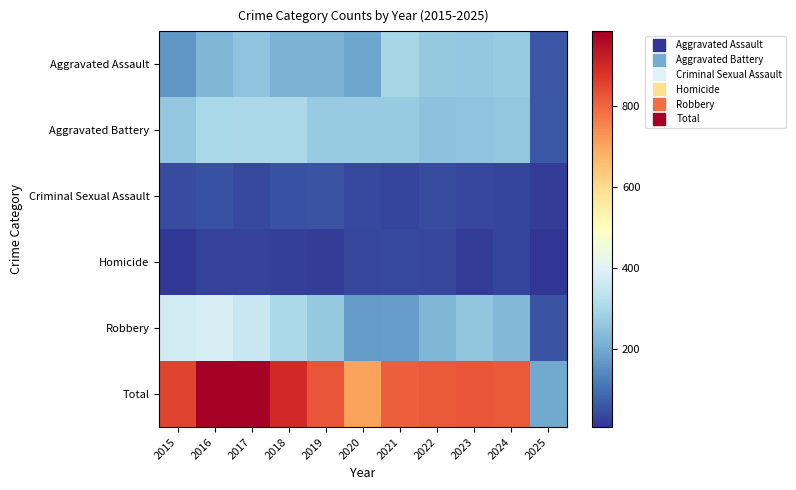

Which label corresponds to the smallest value in the chart?

2025